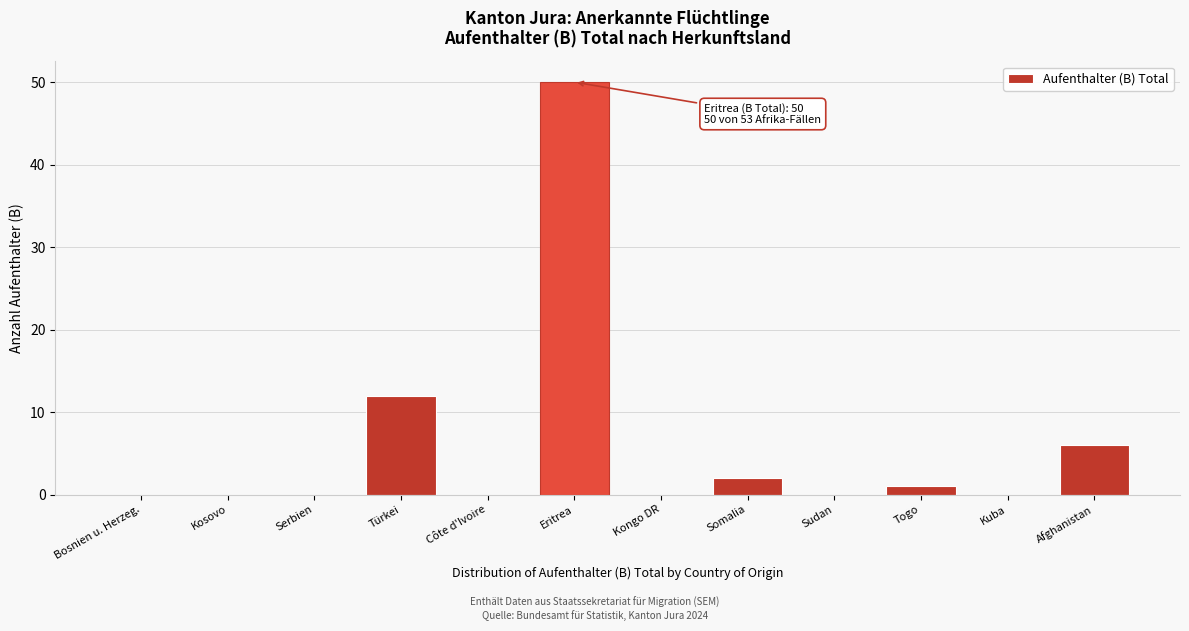

Reading right to left, what are all the values shown in this chart?

Afghanistan=6	Kuba=0	Togo=1	Sudan=0	Somalia=2	Kongo DR=0	Eritrea=50	Côte d'Ivoire=0	Türkei=12	Serbien=0	Kosovo=0	Bosnien u. Herzeg.=0